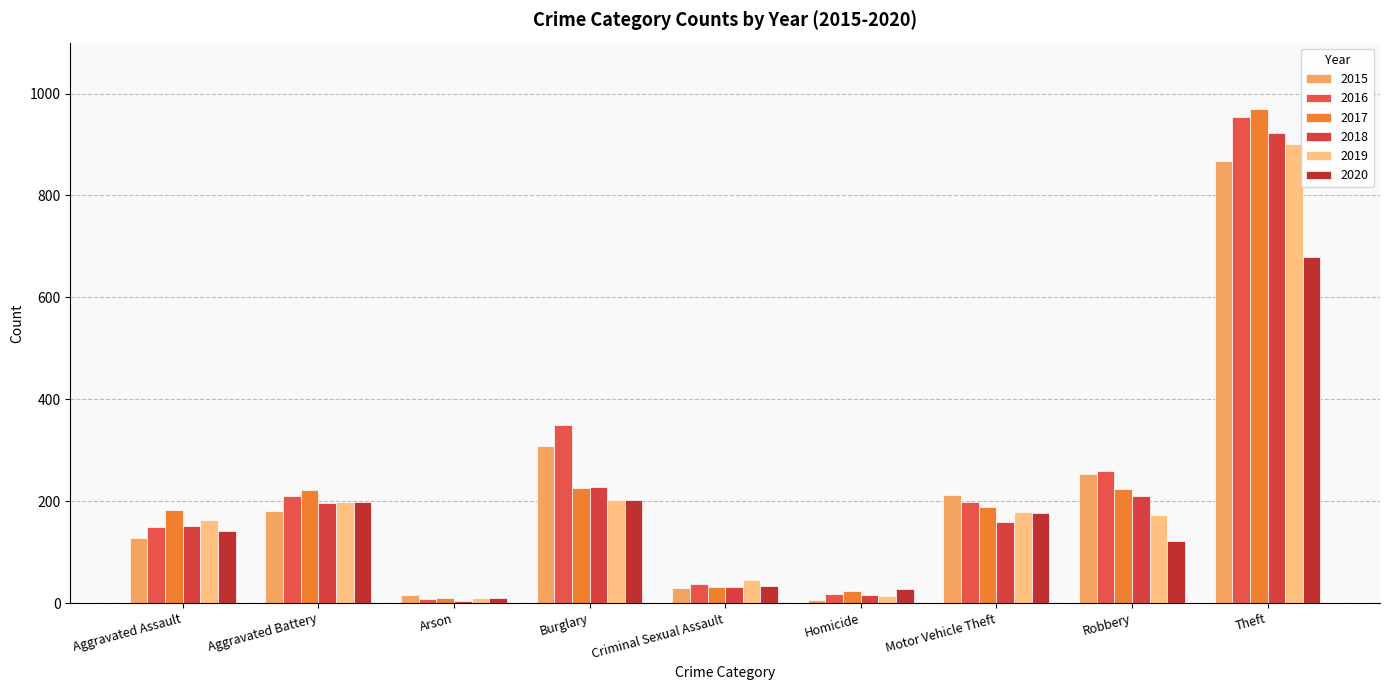

What is the label of the 6th bar from the left?

Homicide